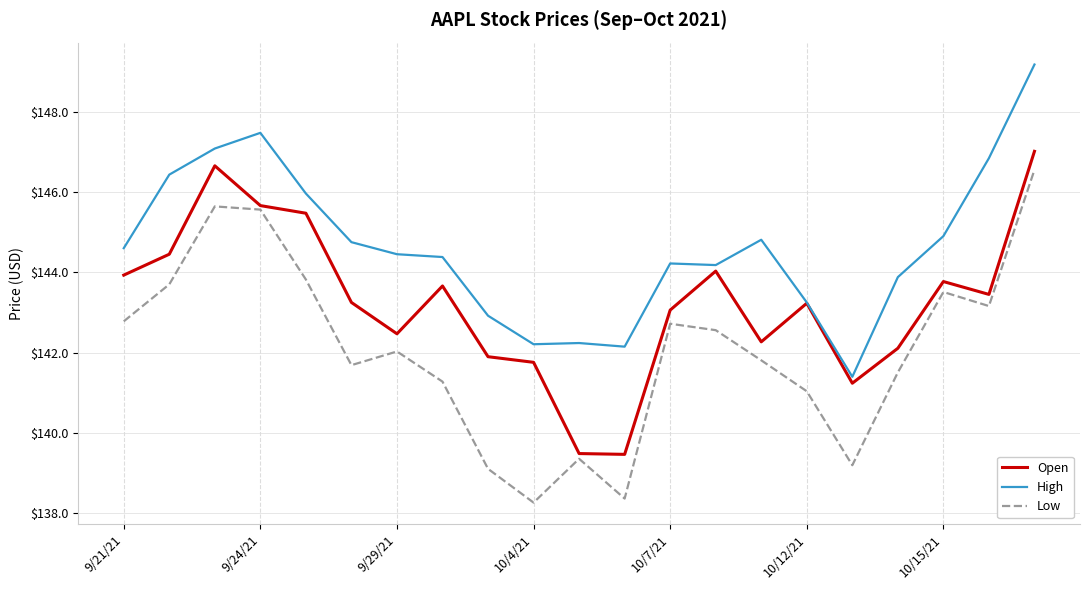

What is the average value of the Open series?

143.3